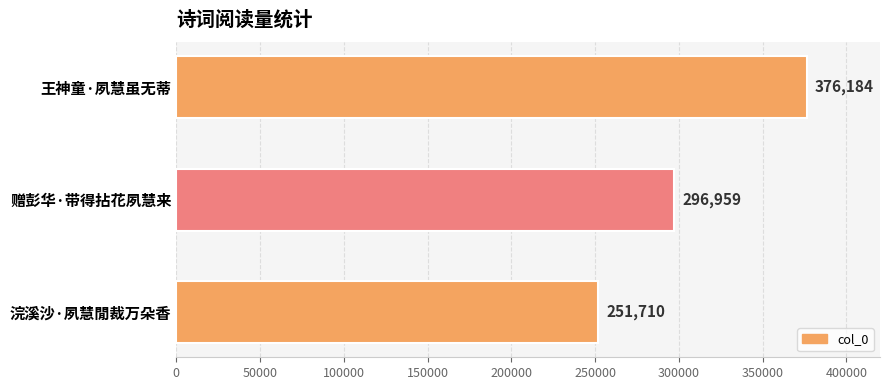

The chart shows a value of 634840 at 王神童·夙慧虽无蒂. True or false?

False